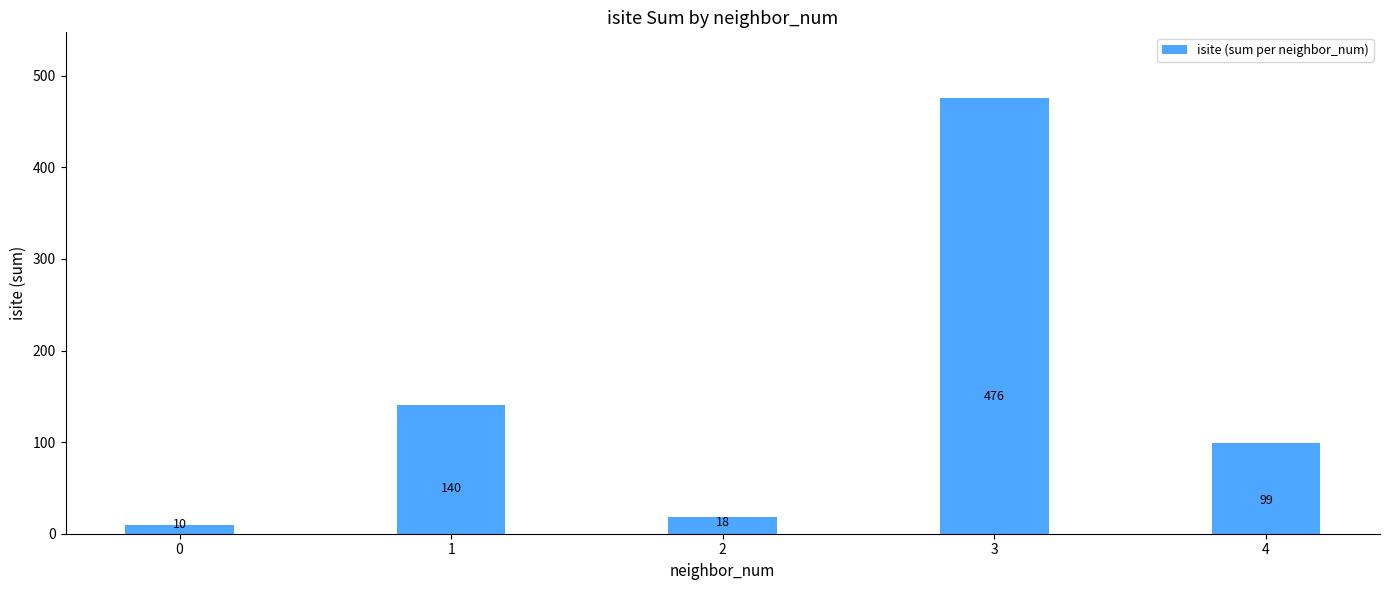

Reading right to left, transcribe all the data shown in this chart.

4=99	3=476	2=18	1=140	0=10